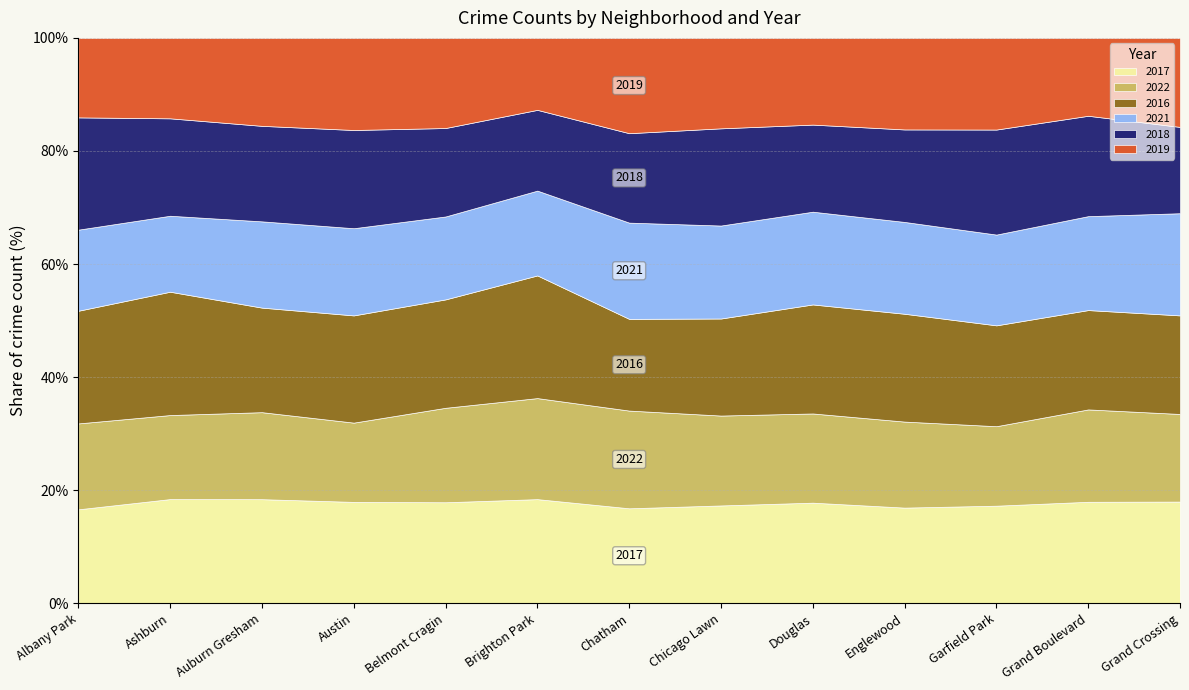

What is the difference between the highest and lowest values at Ashburn?

106